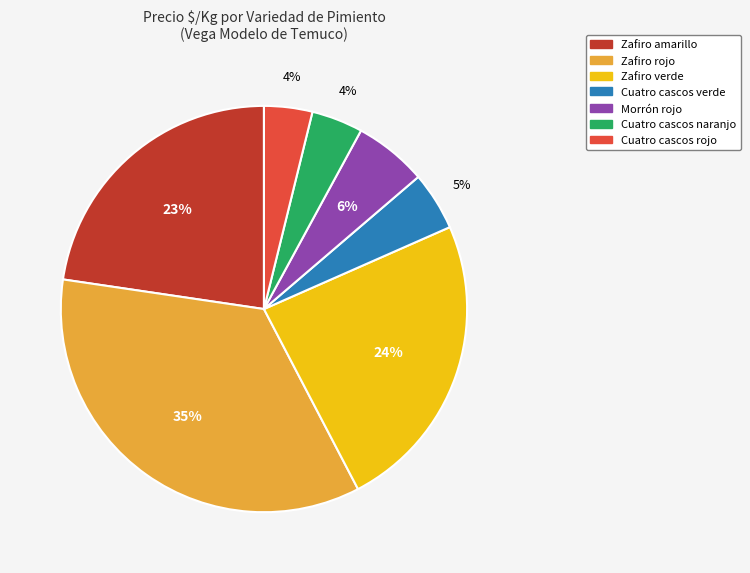

To the nearest percent, what is the difference between the largest and smallest slice percentages?

31%